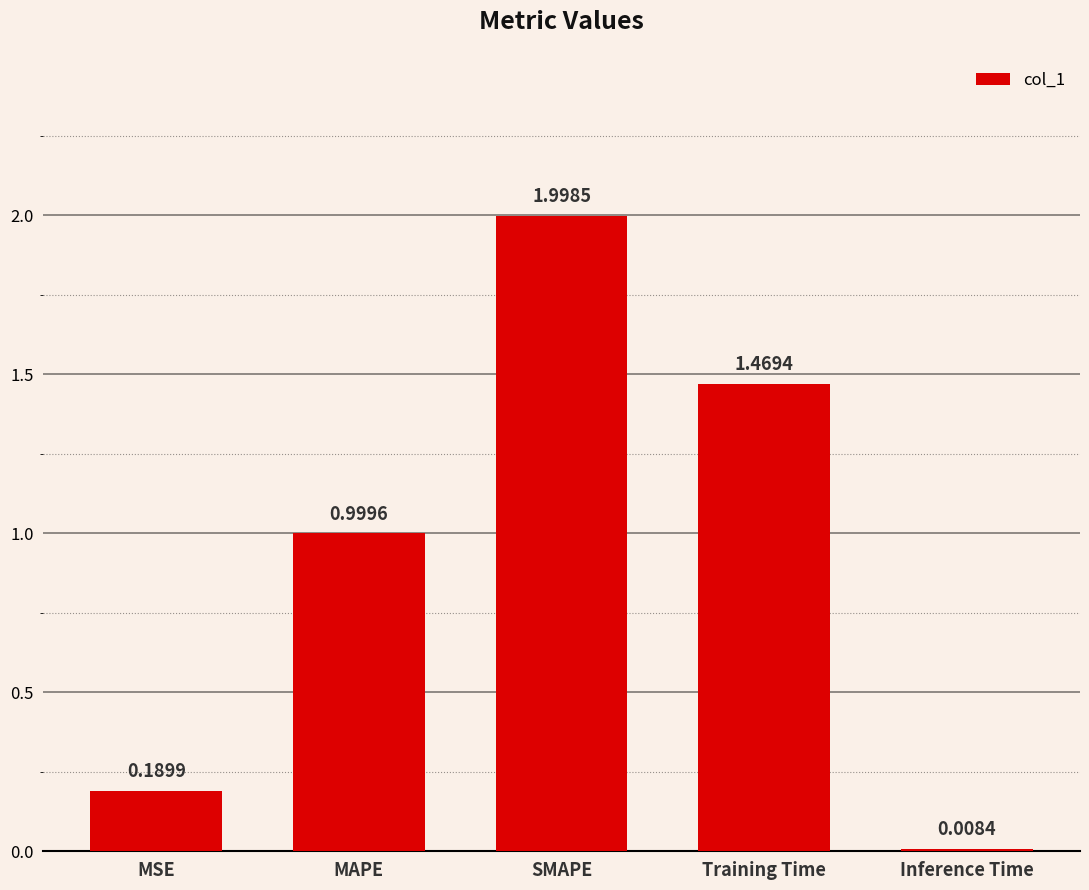

Which label corresponds to the largest value in the chart?

SMAPE